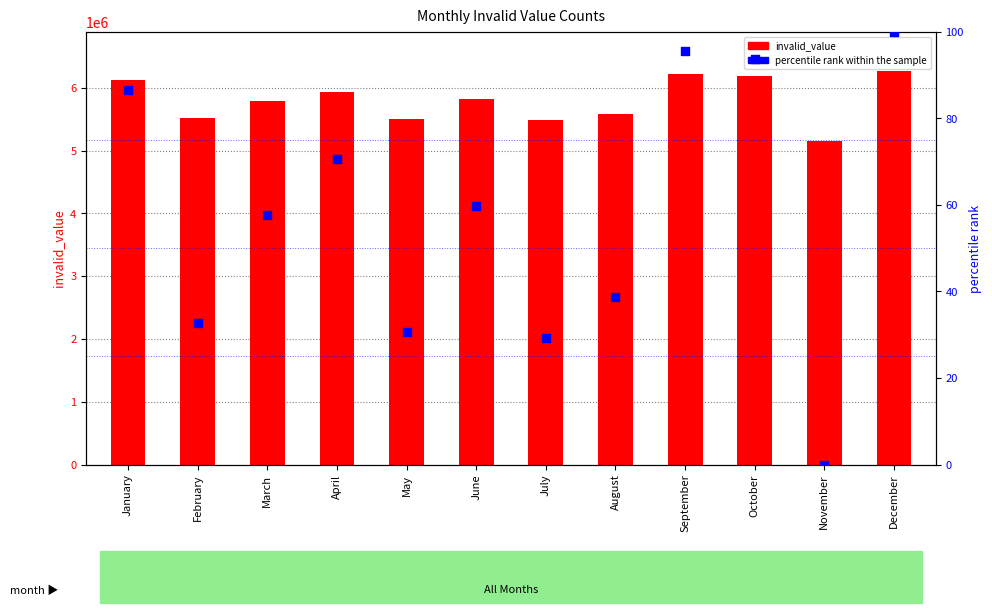

Which series has the largest Y range (max minus min)?

invalid_value